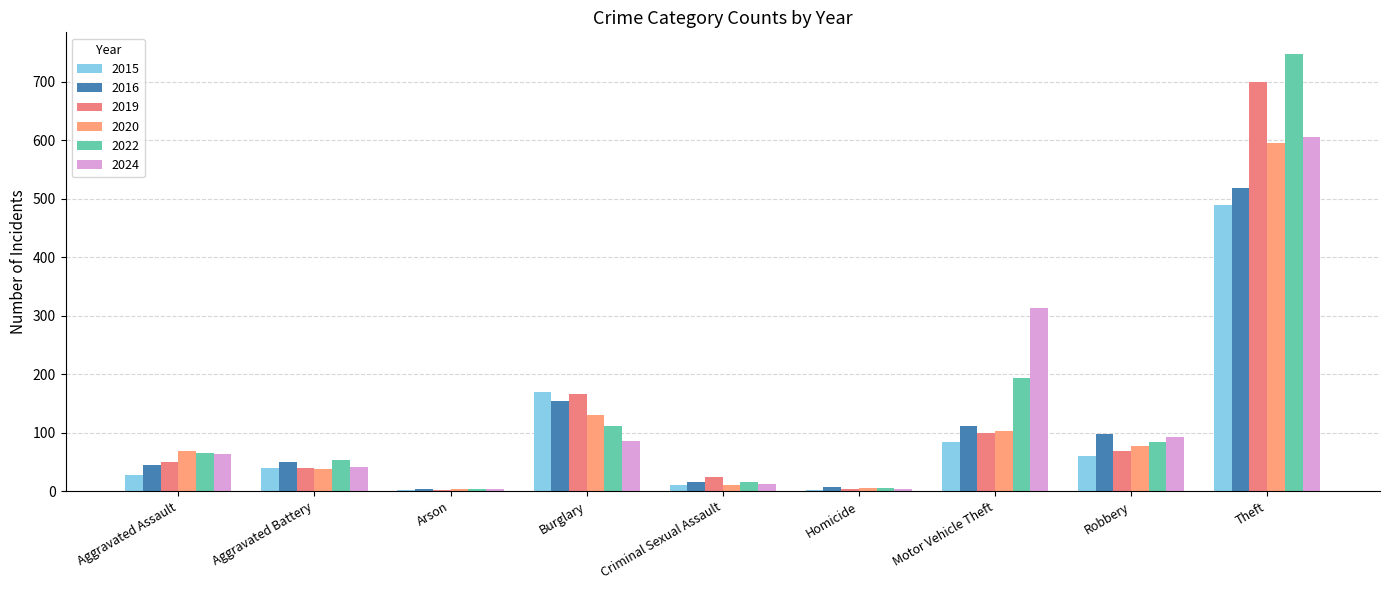

What is the label of the 4th bar from the right?

Homicide